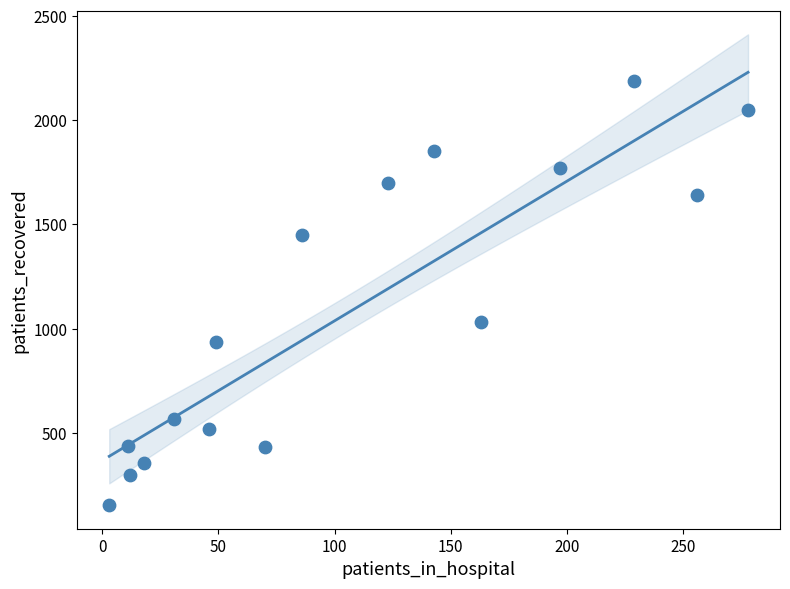

What Y value in the scatter plot is closest to 1170?

1030